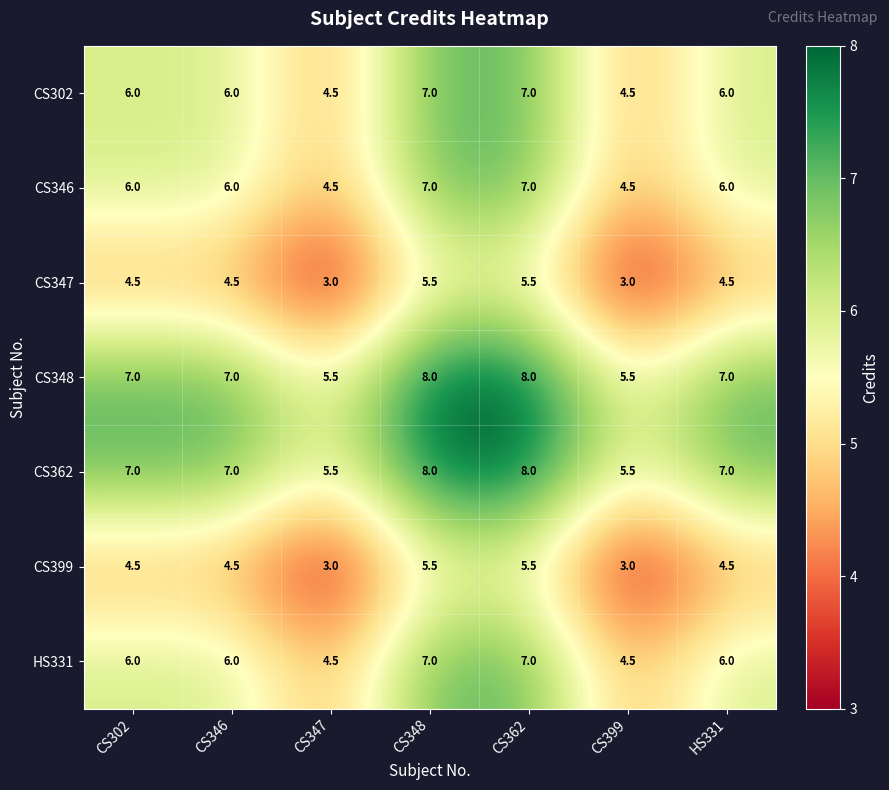

Is the value of HS331 at CS347 greater than the value of CS348 at CS302?

No